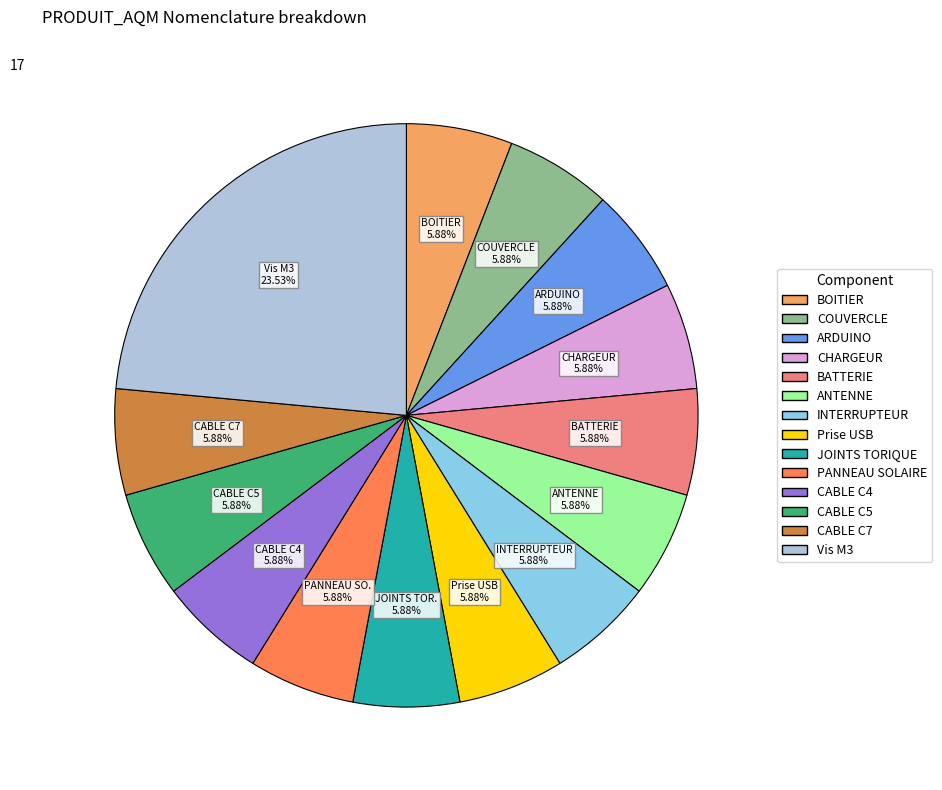

How much of the chart is everything except JOINTS TORIQUE?

94.1%